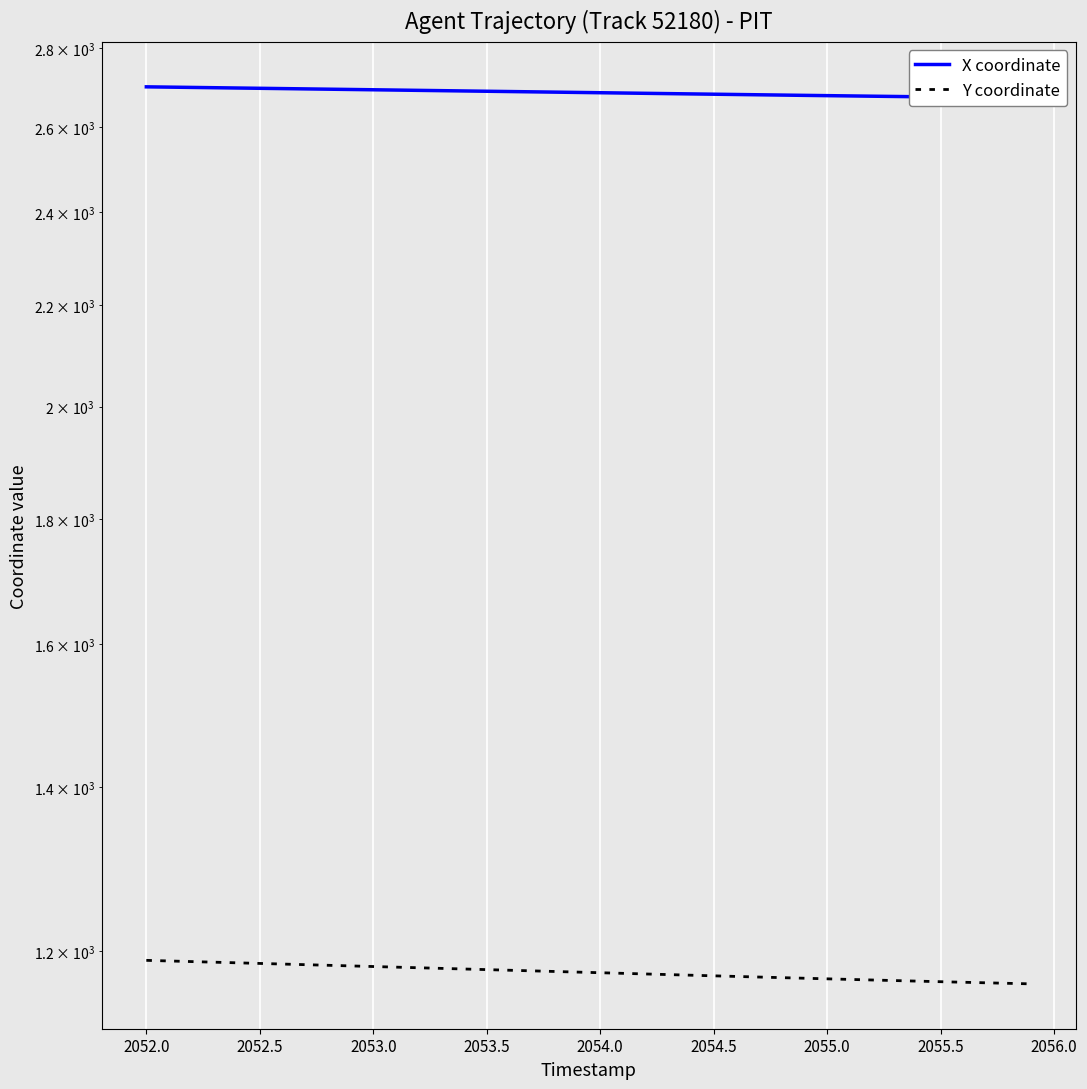

Is the value of Y coordinate at 24 greater than the value of X coordinate at 2056.0?

No